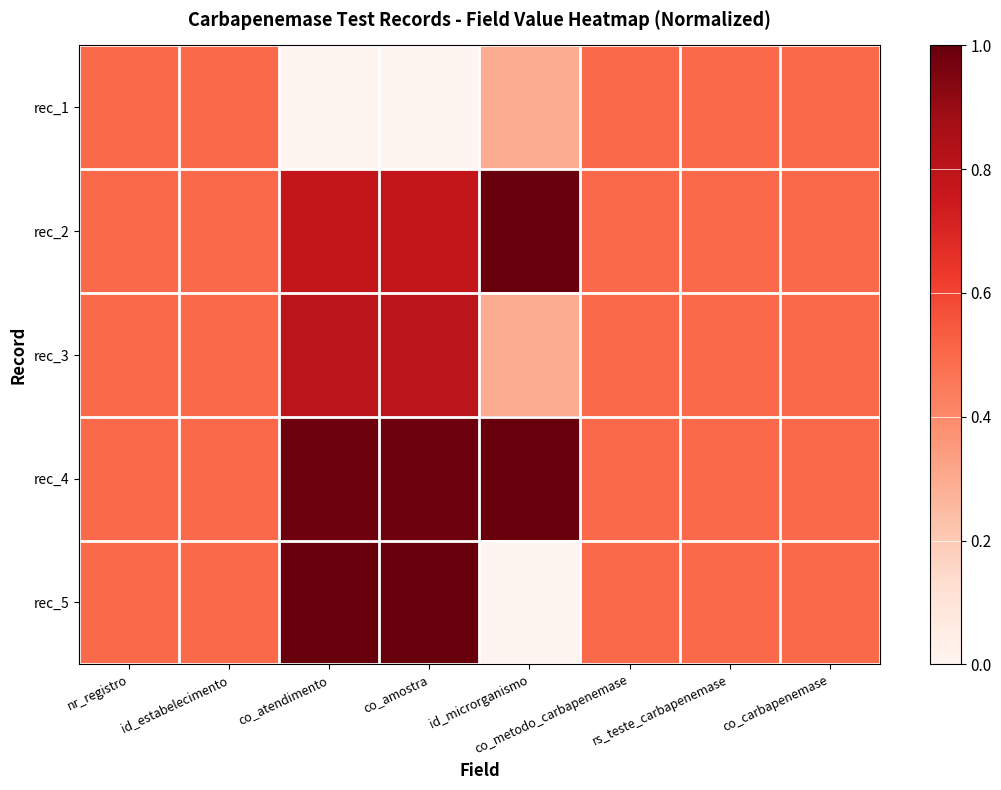

At which category is the sum across all series the highest?

co_amostra